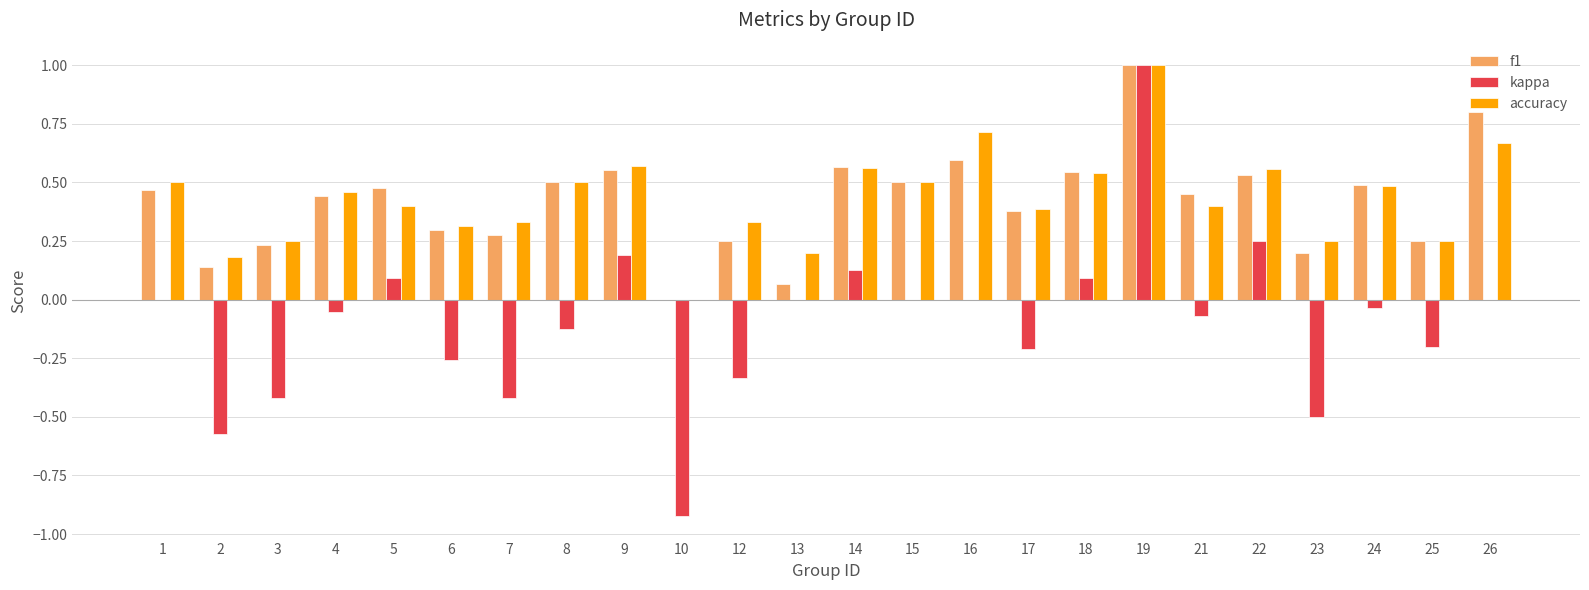

At which category does the chart reach its peak across all series?

19